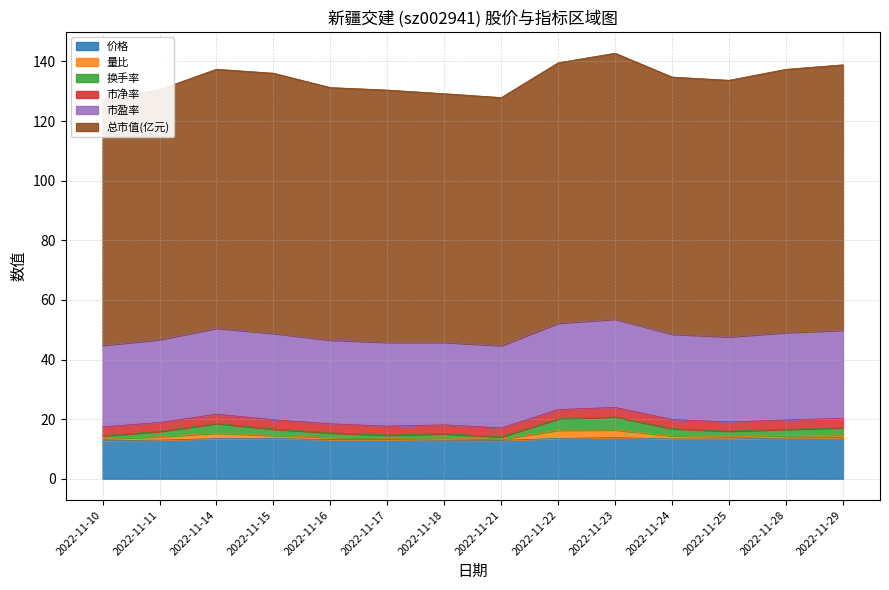

How many data points in 总市值(亿元) are less than 86?

6